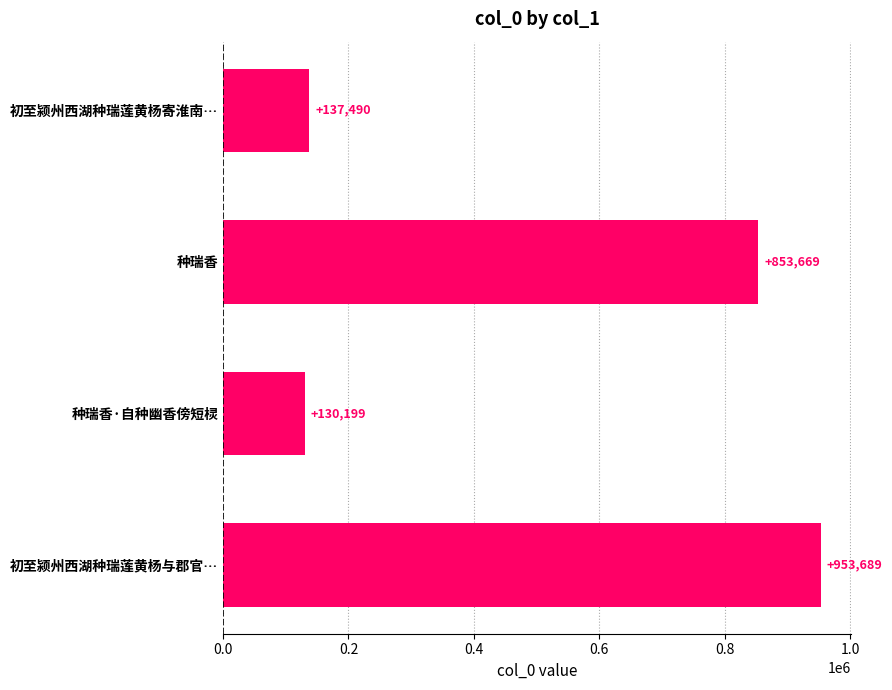

How many distinct data groups are displayed?

1